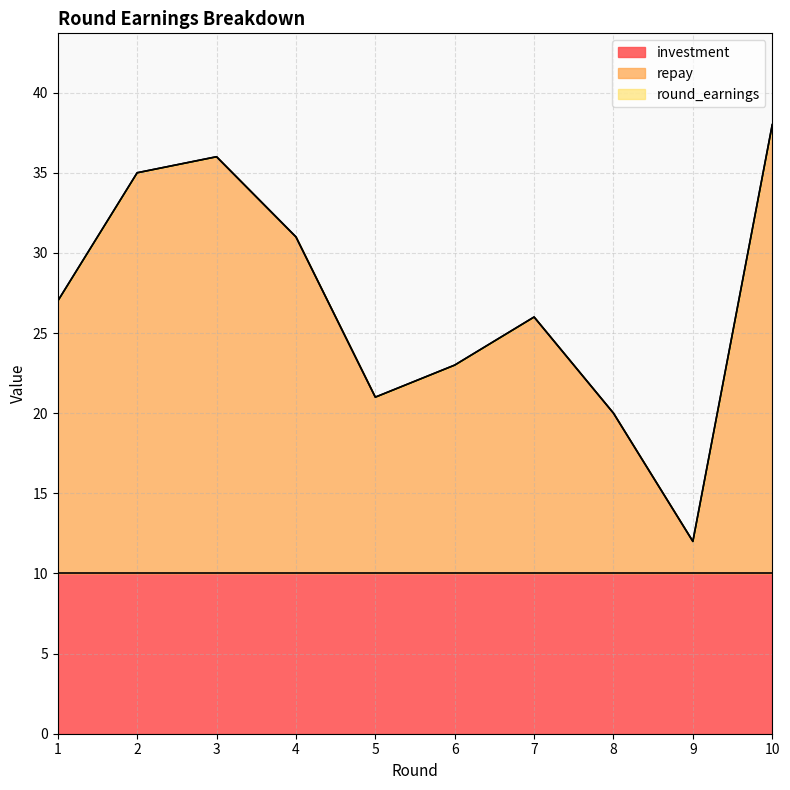

Is it true that repay equals 10 at 5?

False